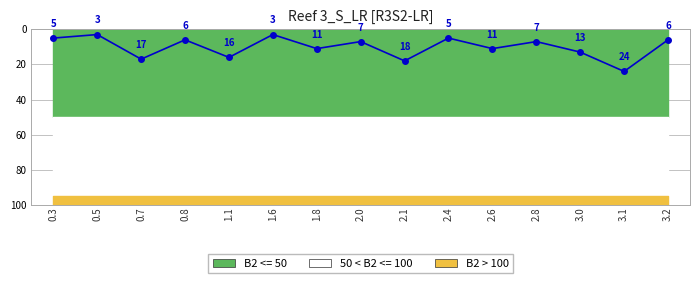

Read the value at 2.8.

7